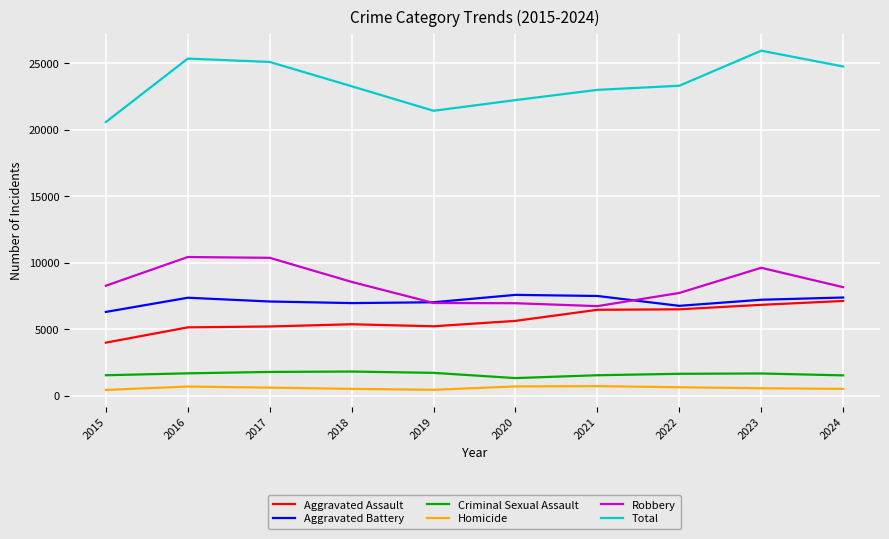

Which series has the largest total across all categories?

Total